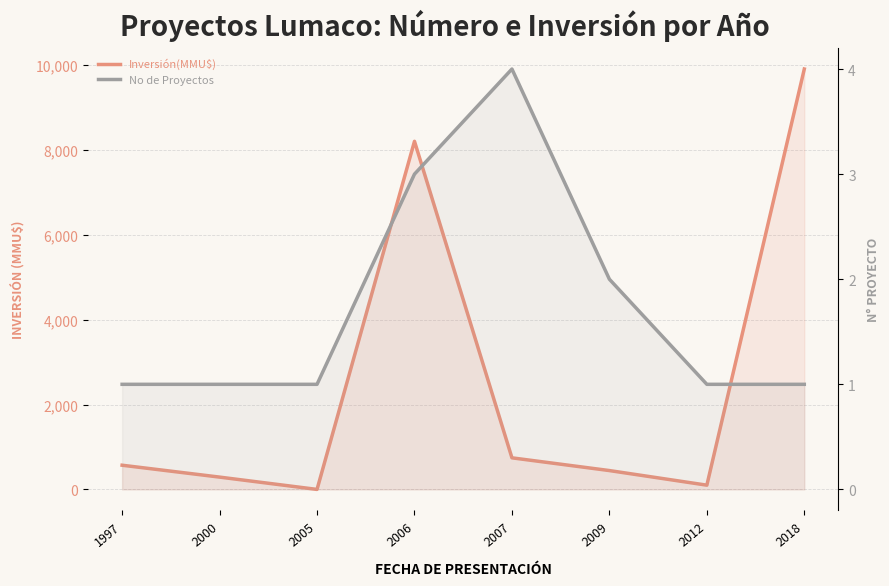

How many values in the Inversión(MMU$) series are below 570?

4